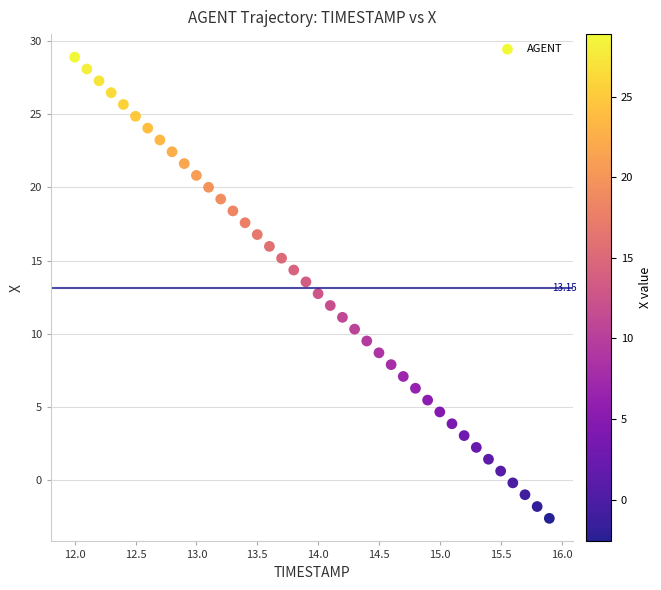

What is the range of X values (max minus min)?

3.9